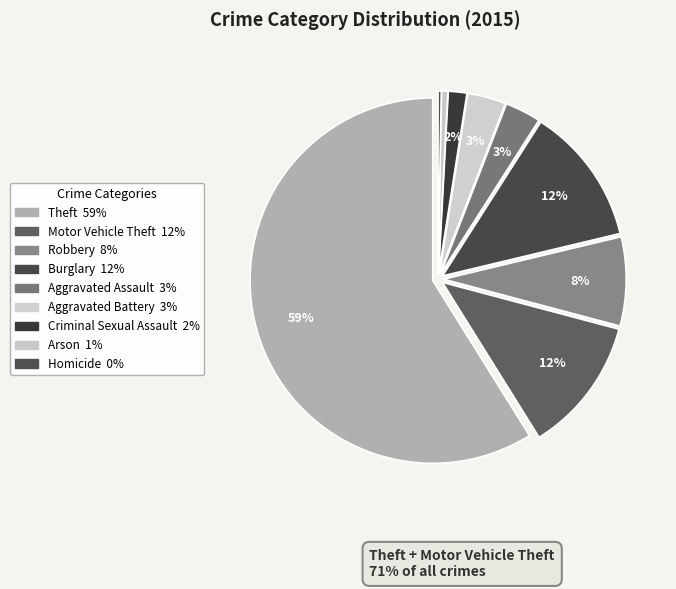

How many segments does this pie chart have?

9